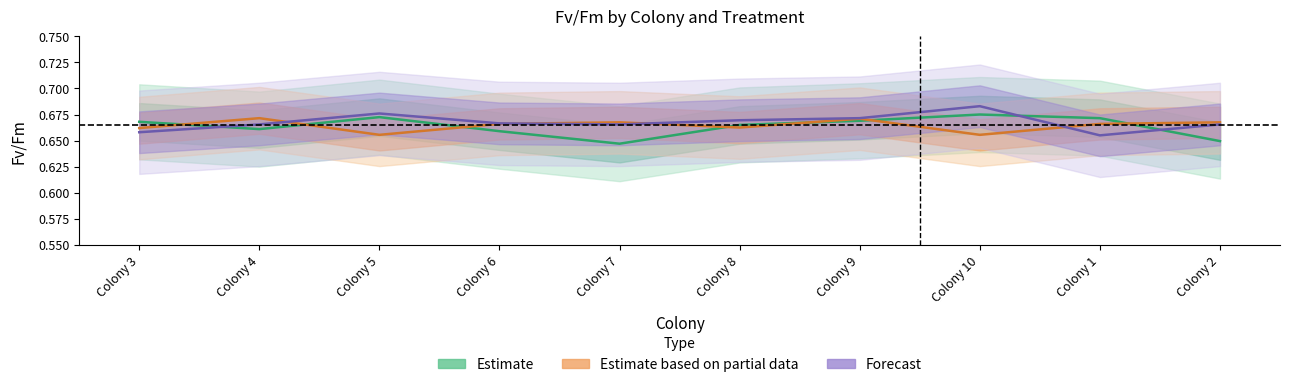

True or false: Estimate based on partial data has a value of 1.1 at Colony 6.

False